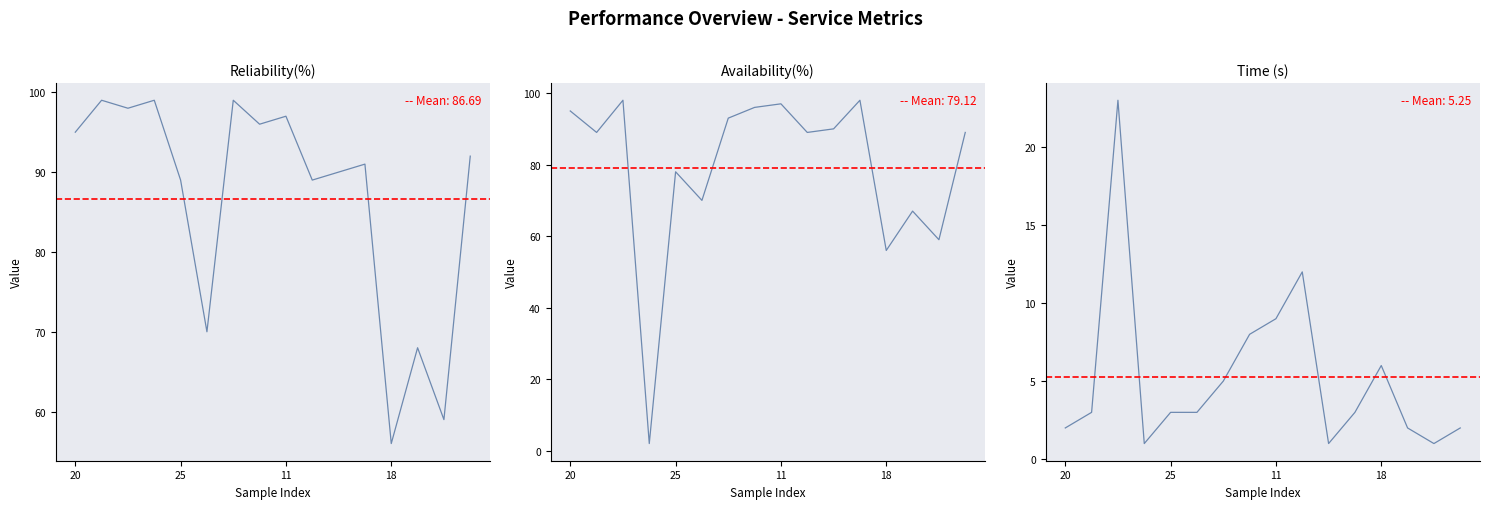

Which series has the largest total across all categories?

Reliability(%)